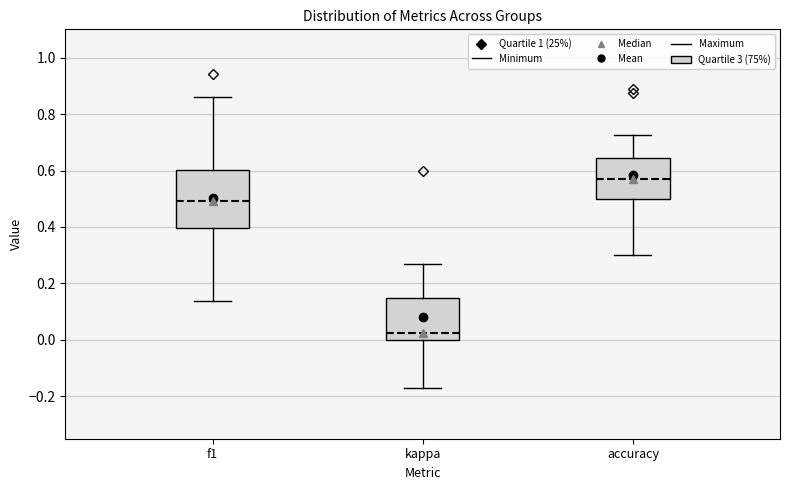

Which box is the tallest, from its lower edge to its upper edge?

f1